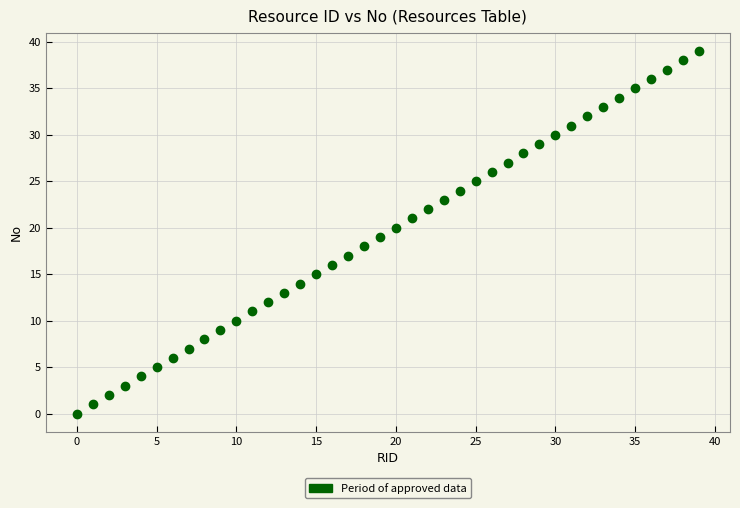

What is the range of Y values (max minus min)?

39